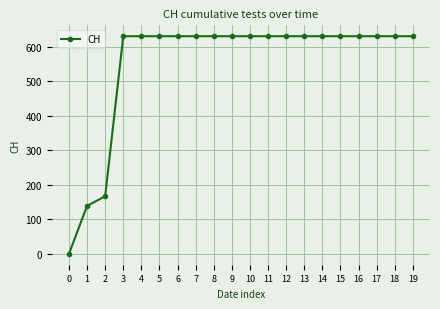

True or false: the data shows 631 at 13.

True